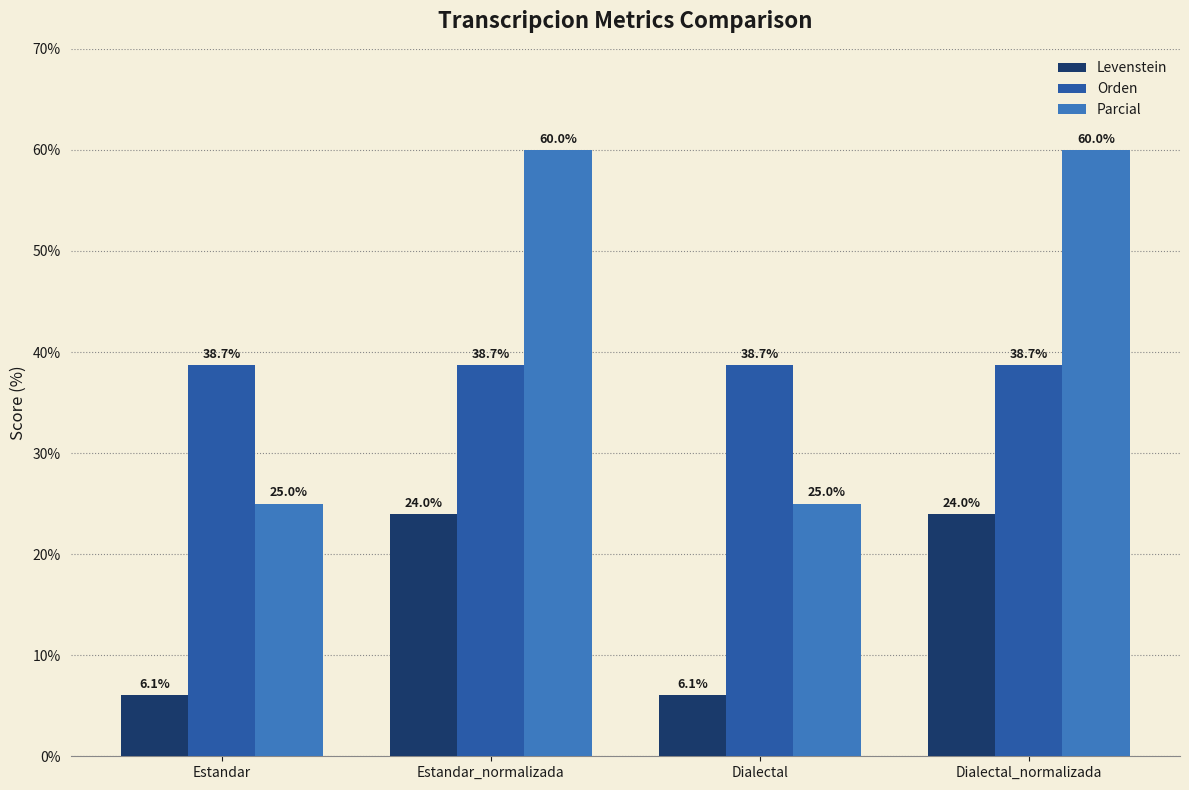

What is the sum of all Orden values?

154.8